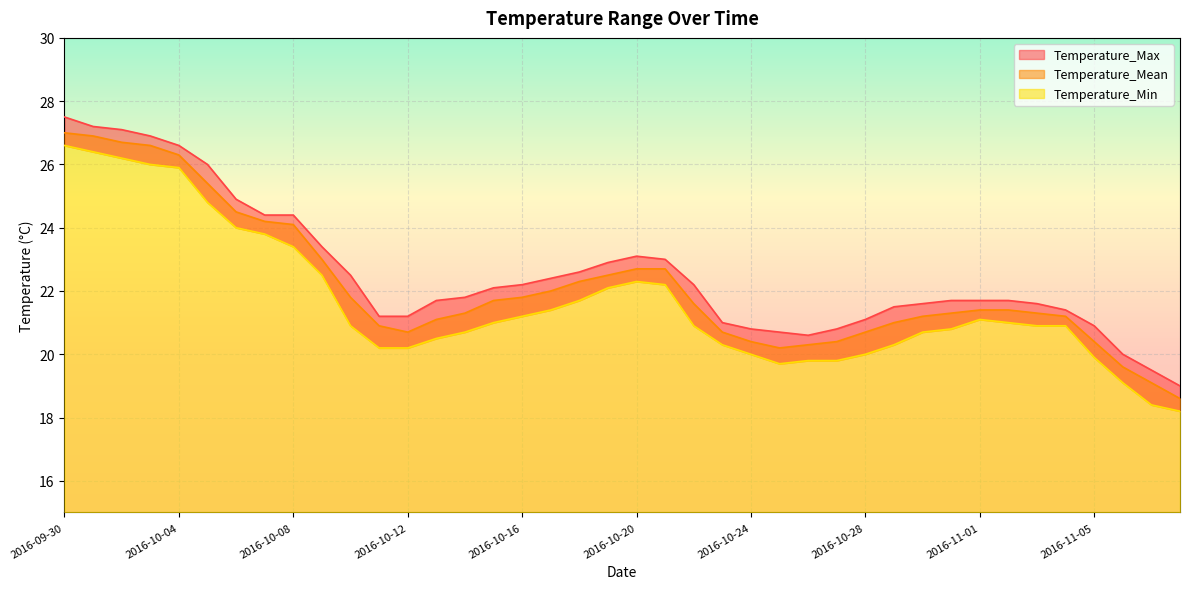

What is the total value across all series at 2016-10-16?

65.2